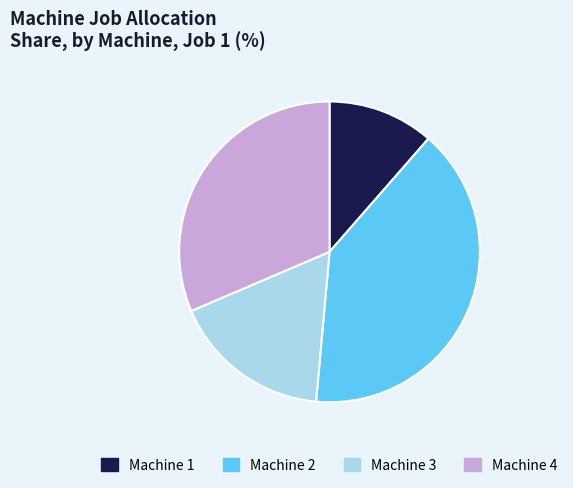

Which has a higher value, Machine 4 or Machine 2?

Machine 2